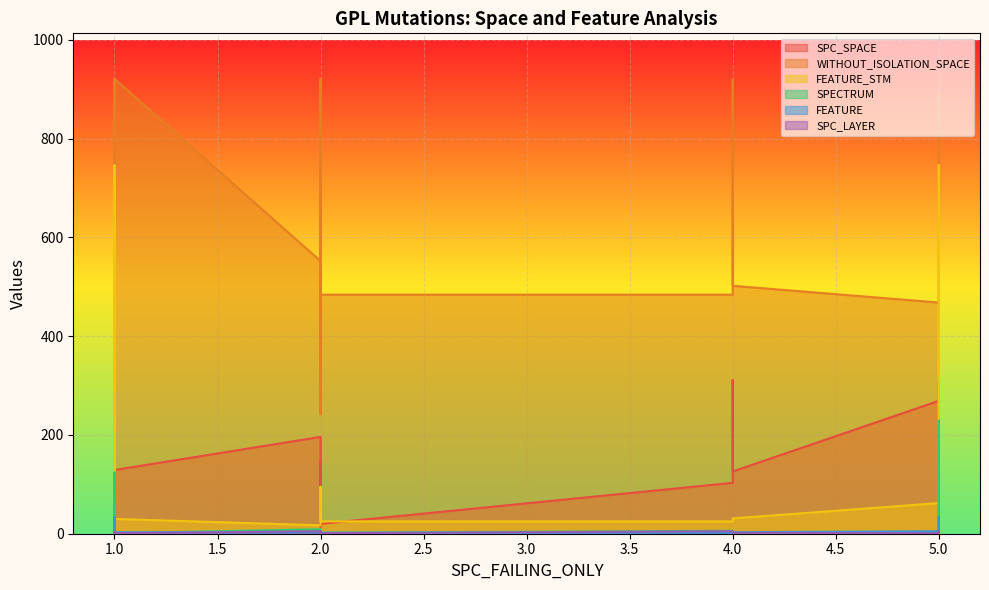

Which series has the widest spread of values?

FEATURE_STM